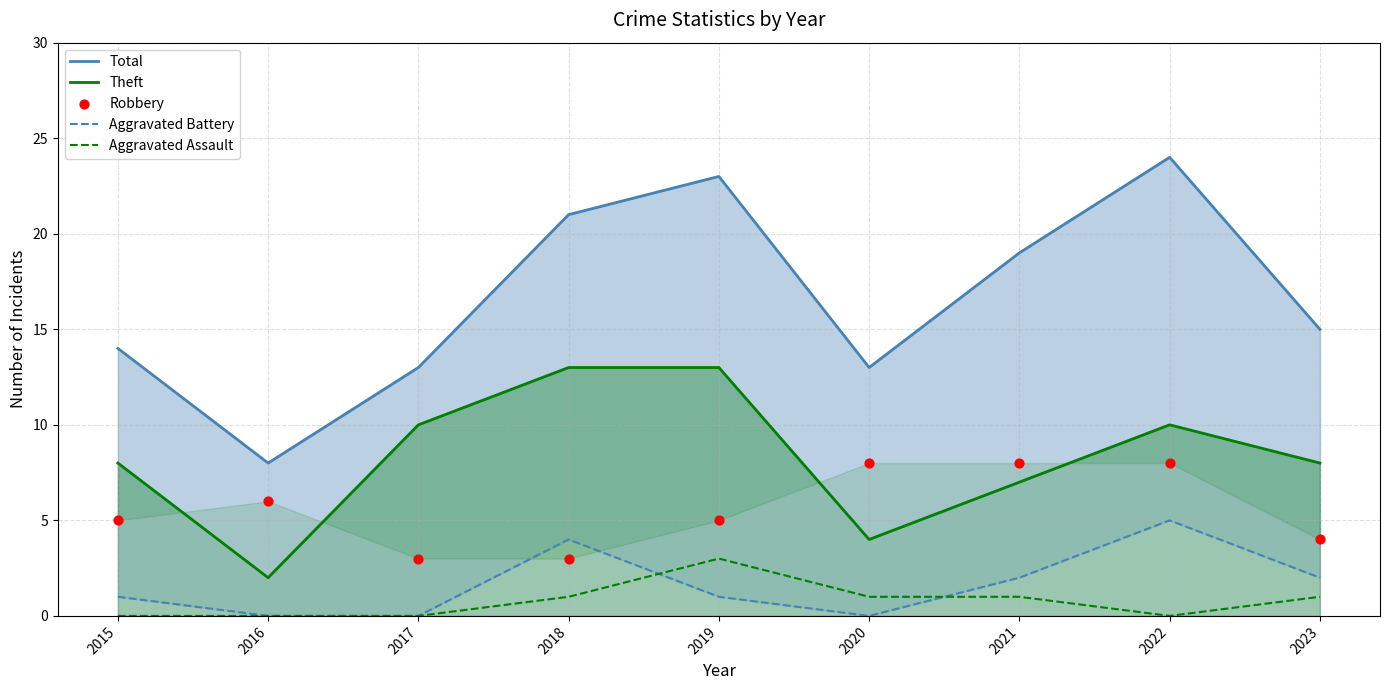

At which category is the sum across all series the highest?

2022